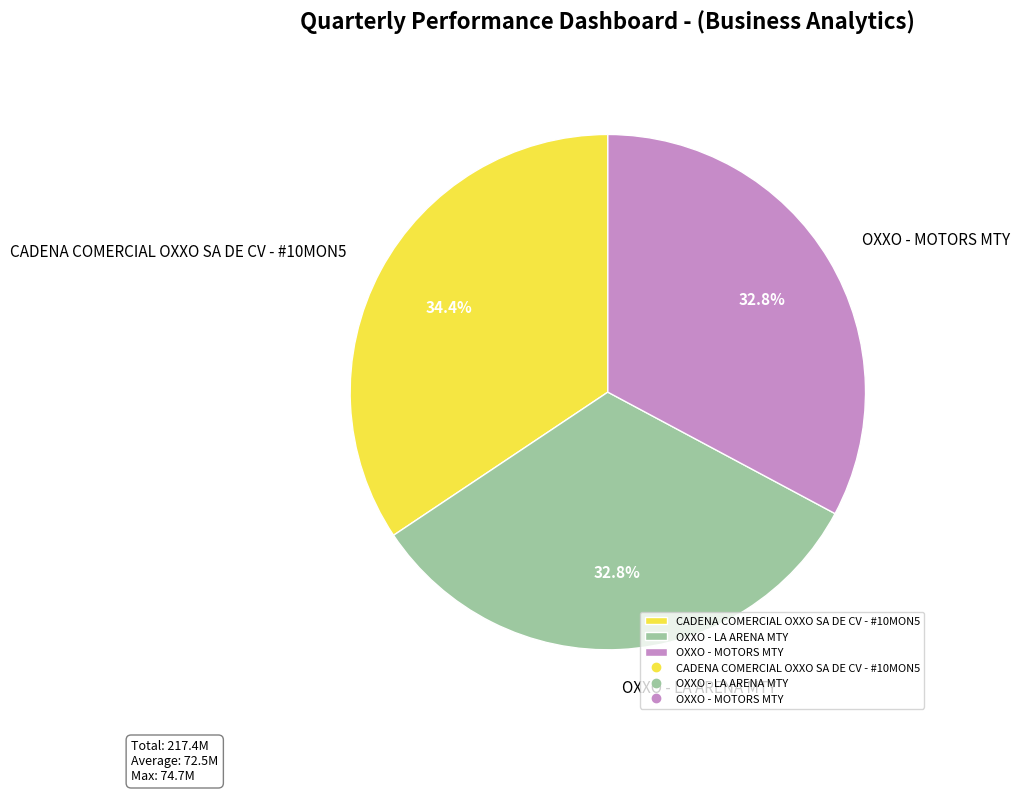

What percentage do OXXO - MOTORS MTY and OXXO - LA ARENA MTY together represent?

65.6%